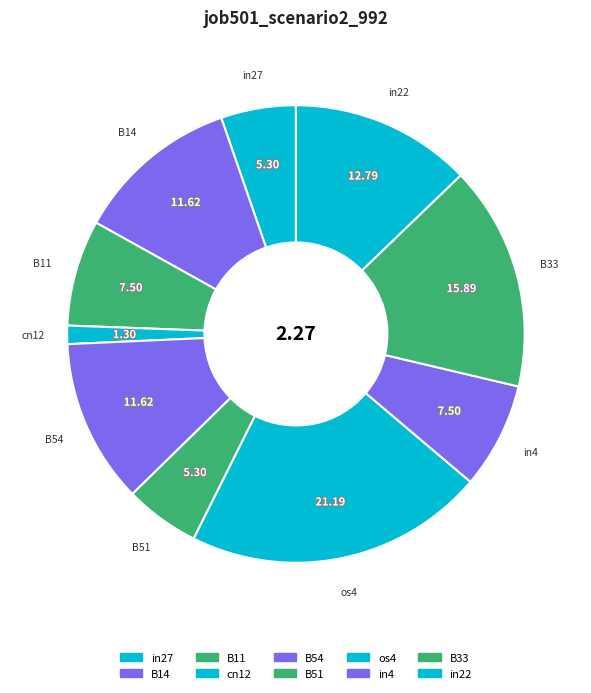

Is in27 the majority of the pie?

No